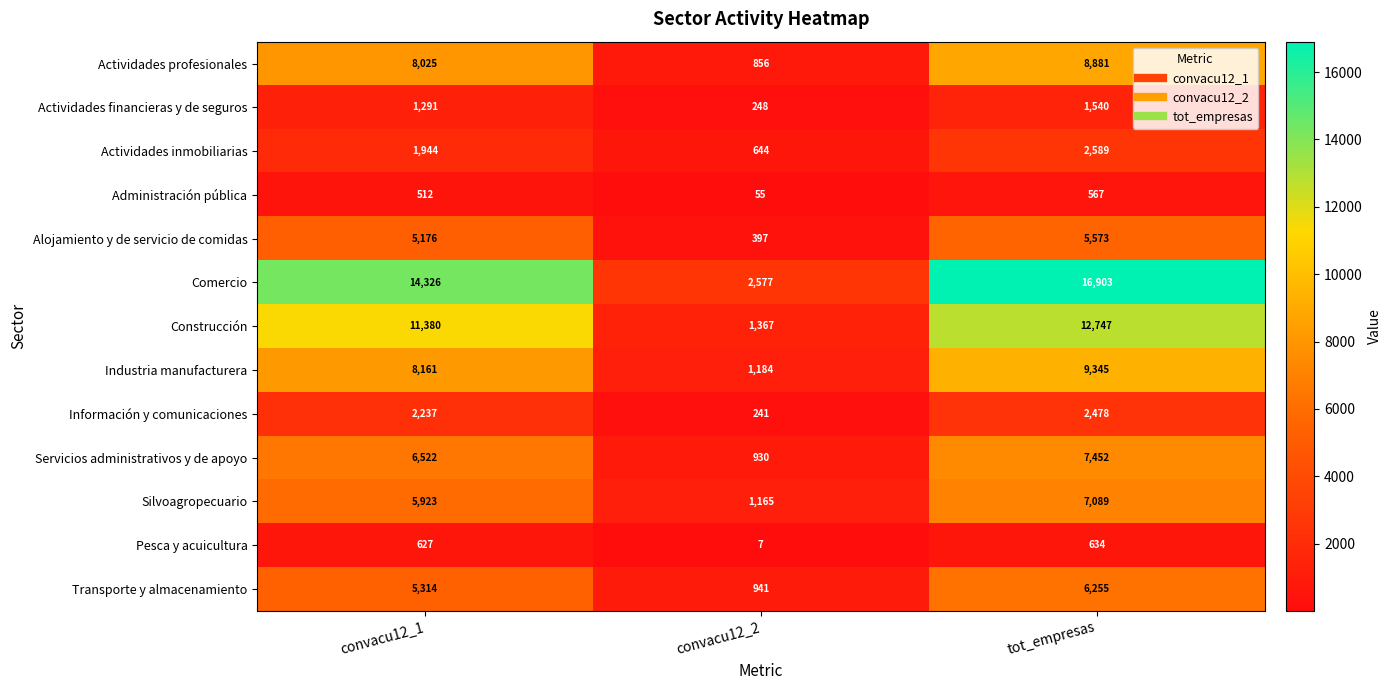

At which category does the chart reach its minimum across all series?

convacu12_2